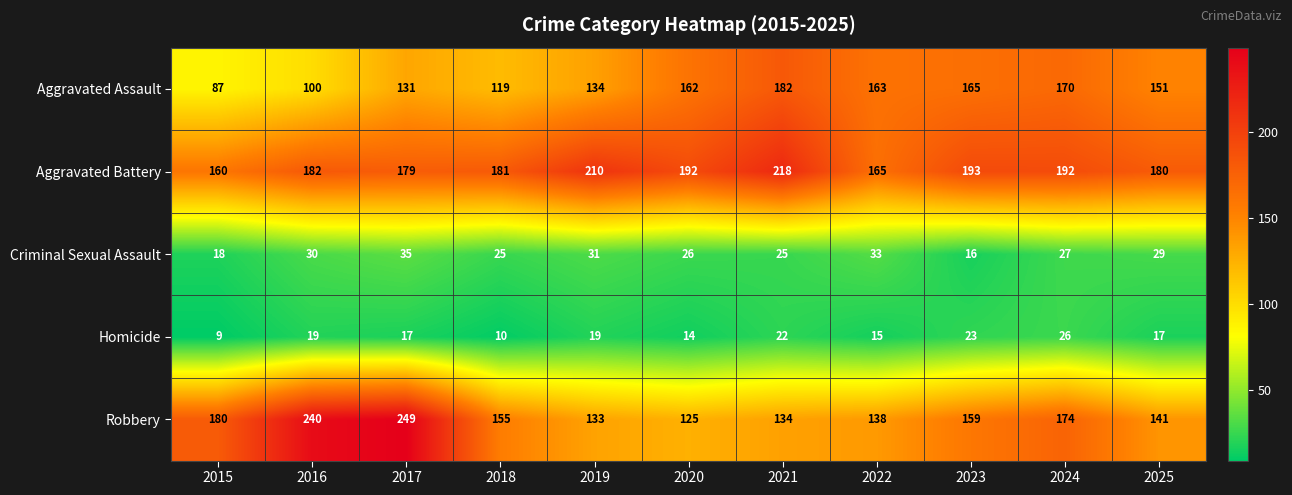

The Robbery series shows 59 at 2020. True or false?

False